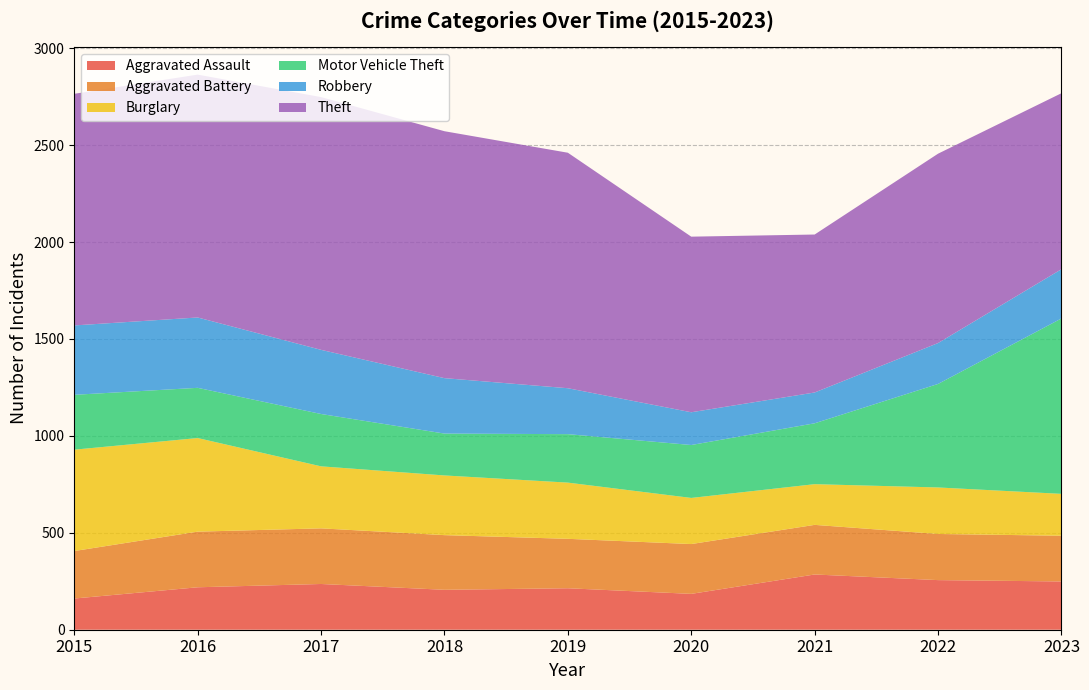

Reading left to right, what are all the values shown in this chart?

Aggravated Assault: 161	219	236	206	214	185	285	256	249
Aggravated Battery: 245	287	287	282	255	257	256	238	236
Burglary: 523	483	320	308	290	238	210	240	216
Motor Vehicle Theft: 283	259	270	216	250	273	314	534	905
Robbery: 358	363	331	286	237	169	159	211	254
Theft: 1195	1253	1304	1274	1215	906	815	977	908